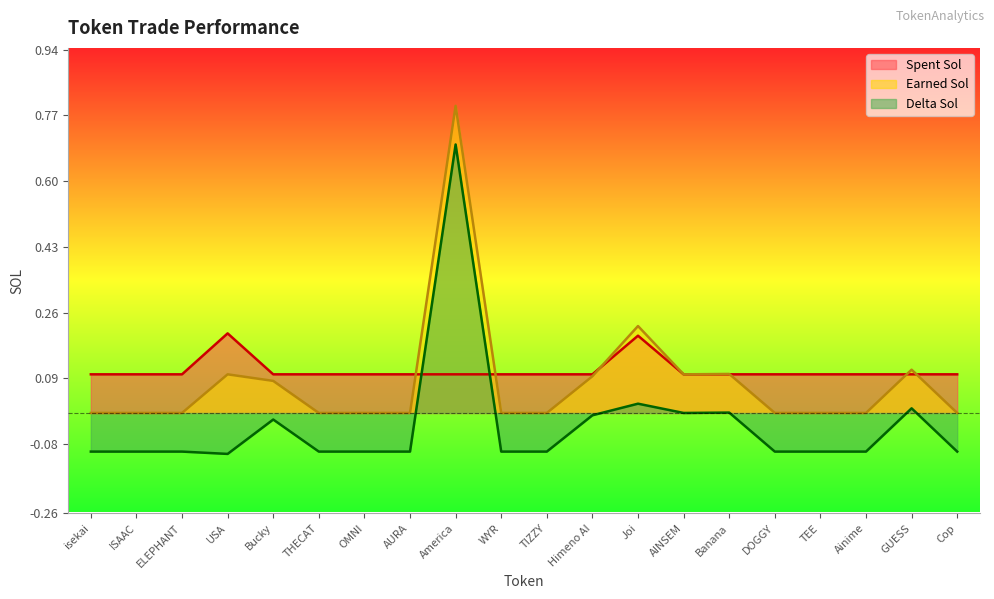

True or false: Delta Sol has a value of -0.0 at Himeno AI.

True